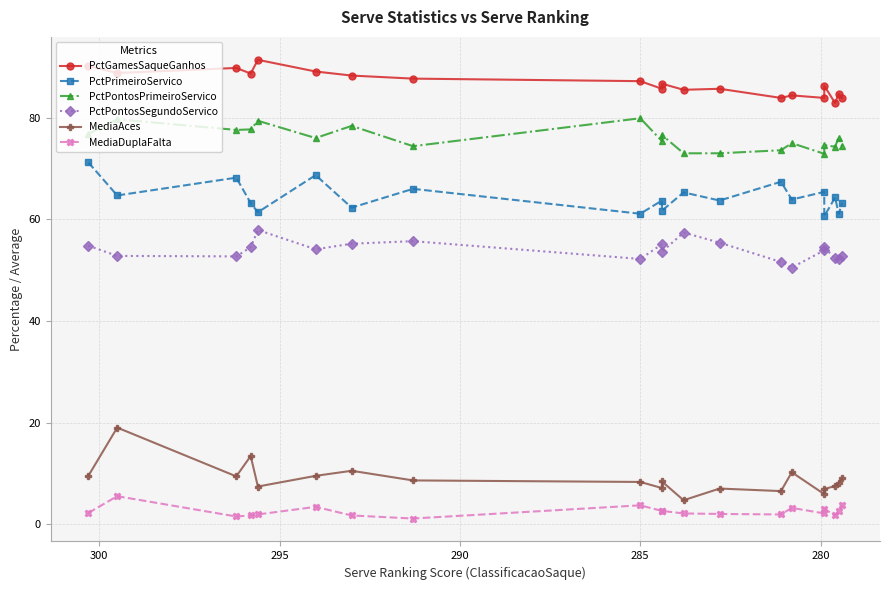

True or false: MediaAces and PctPontosSegundoServico intersect in this chart.

False